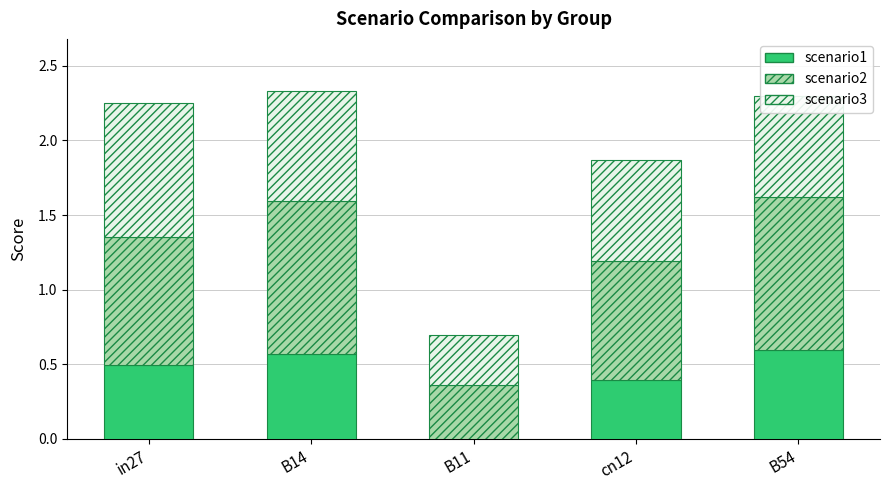

True or false: scenario1 has a value of -0.3 at B11.

False